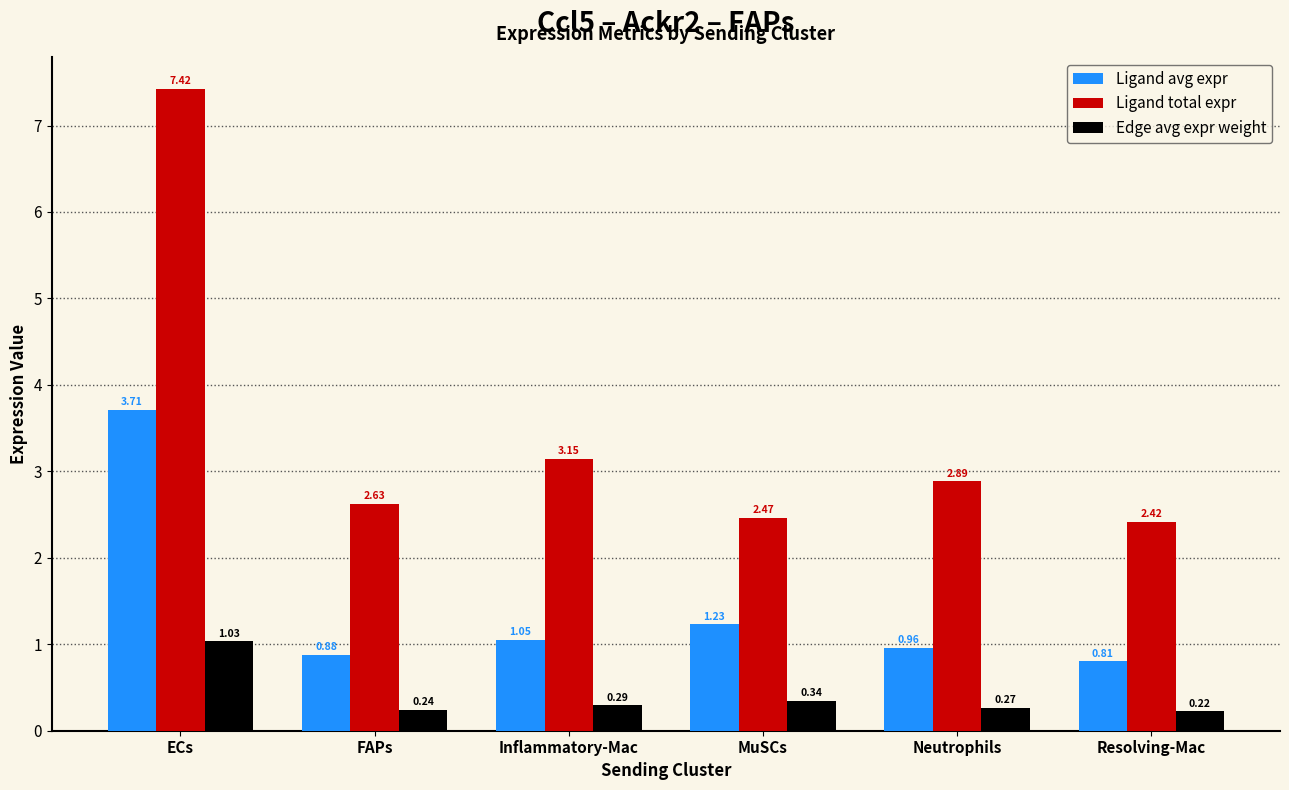

What is the difference between the maximum and minimum values in the Ligand total expr series?

5.0